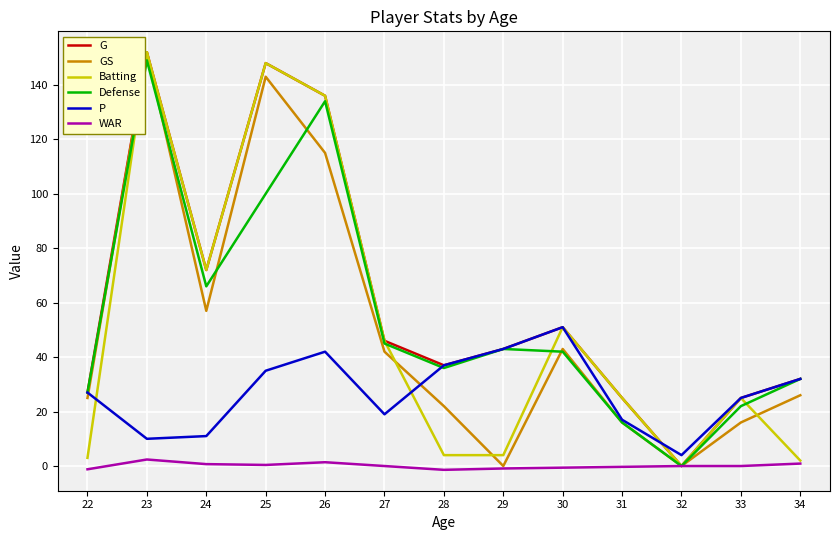

True or false: P and WAR intersect in this chart.

False